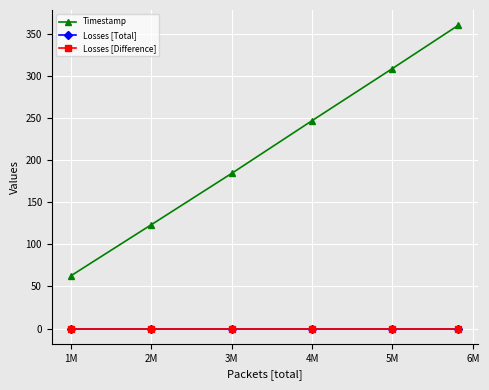

Which series has the largest total across all categories?

Timestamp